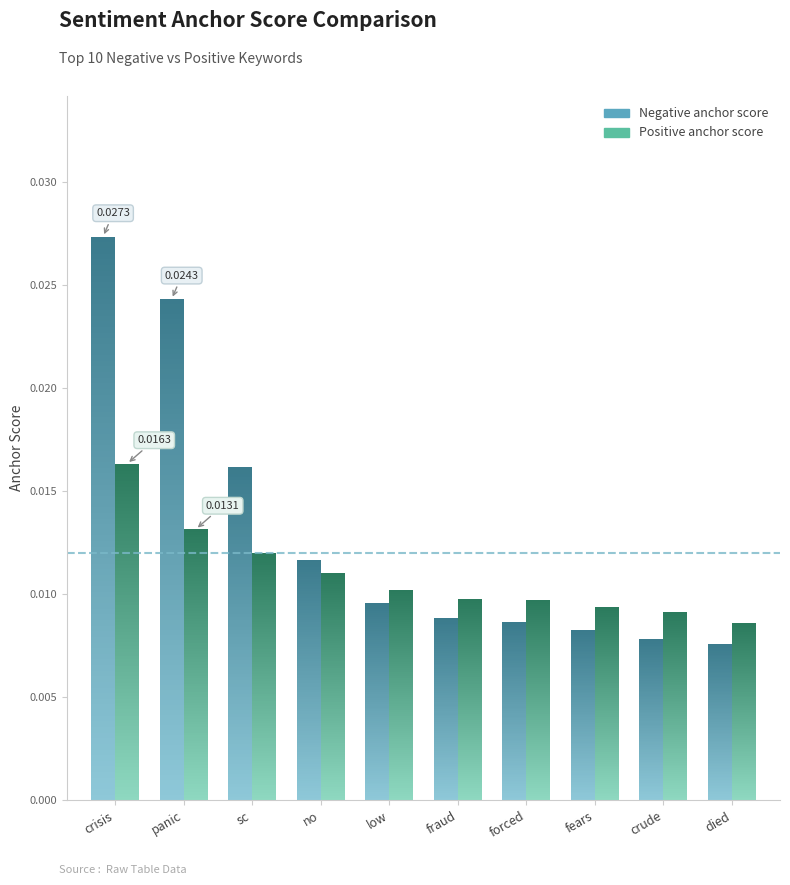

True or false: the data shows 0.0 at no.

False